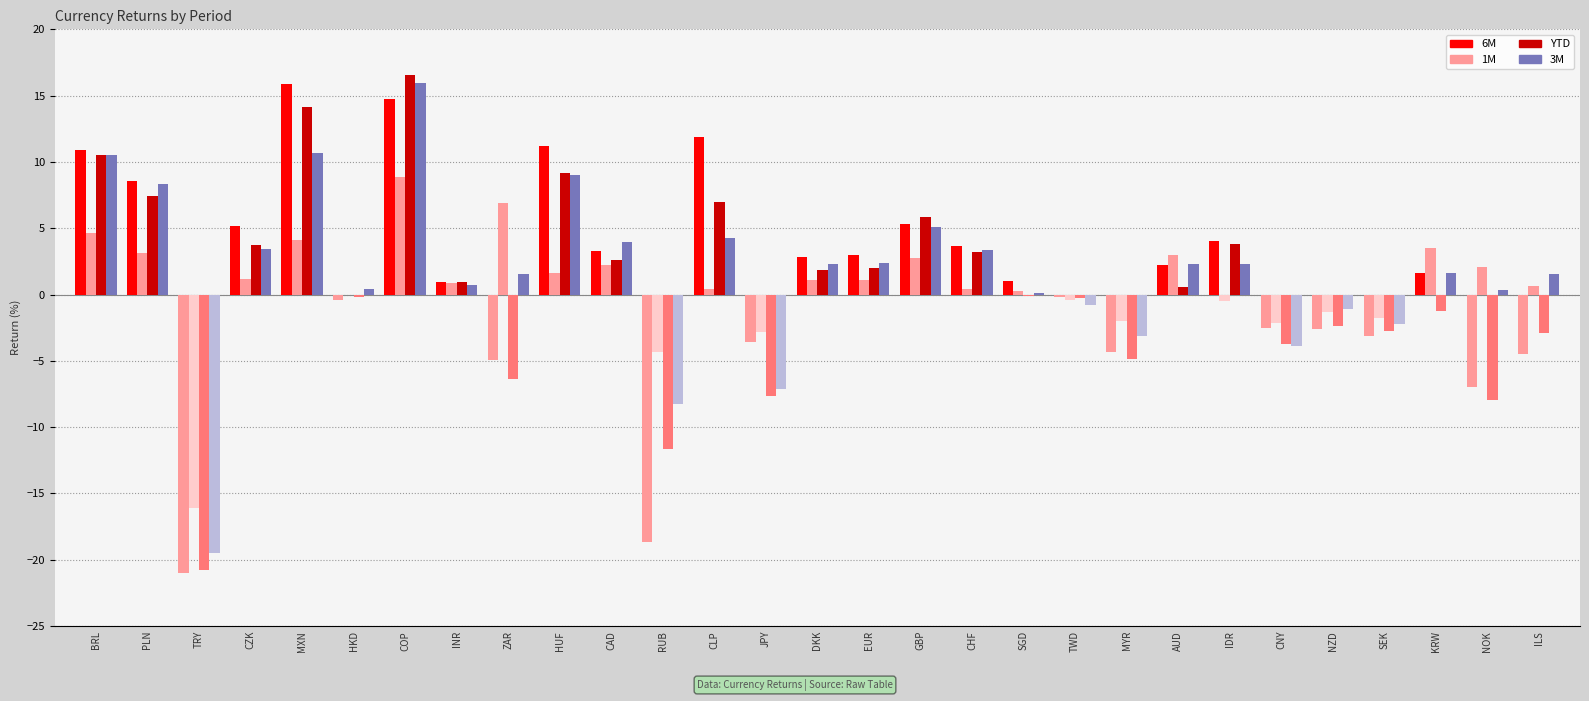

What is the sum of all 1M values?

17.4